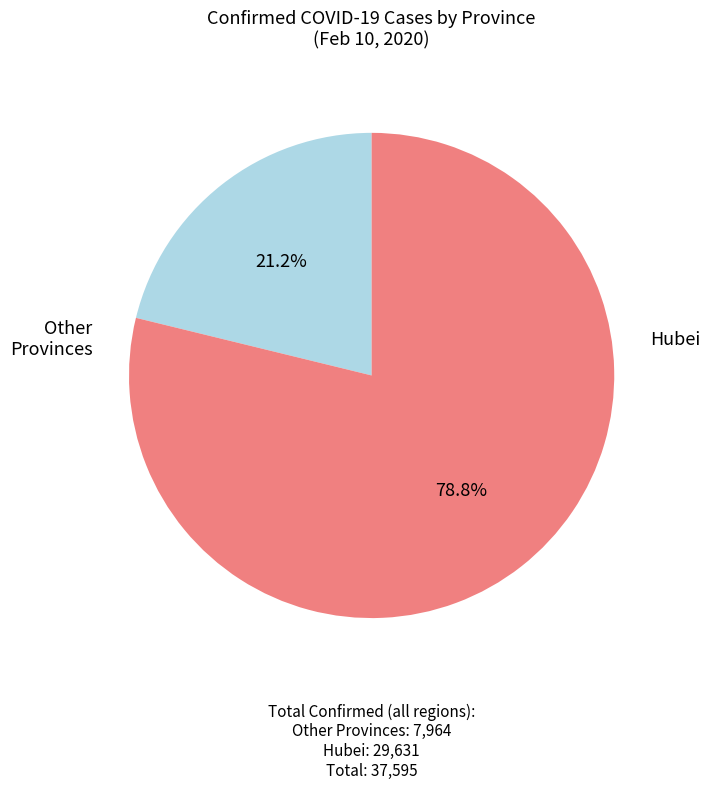

Does any single category account for the majority?

Yes